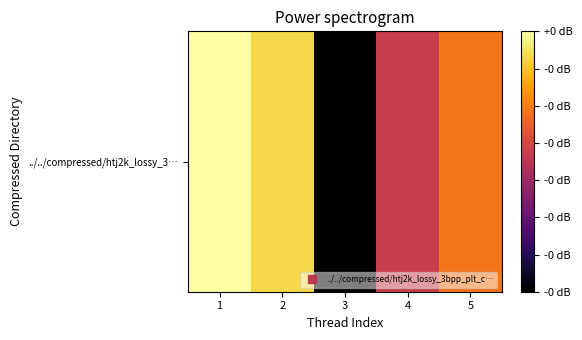

What is the sum of all values?

60.9